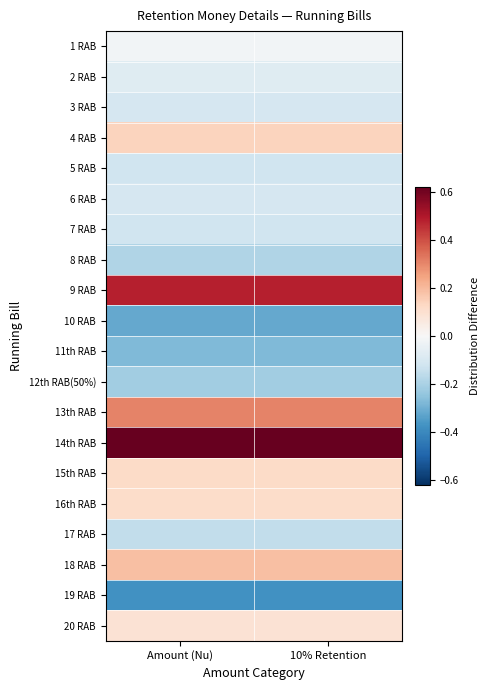

List the series in order of their peak value, lowest first.

19 RAB, 10 RAB, 11th RAB, 12th RAB(50%), 8 RAB, 17 RAB, 7 RAB, 5 RAB, 6 RAB, 3 RAB, 2 RAB, 1 RAB, 20 RAB, 16th RAB, 15th RAB, 4 RAB, 18 RAB, 13th RAB, 9 RAB, 14th RAB